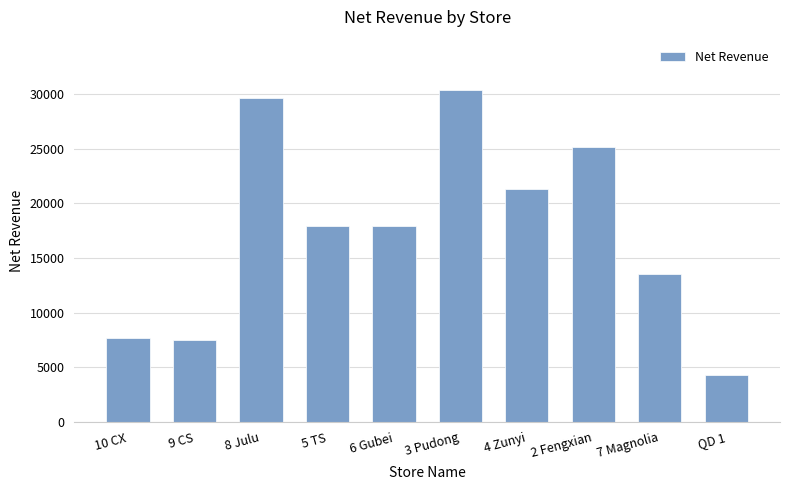

What is the difference between the values at 8 Julu and 10 CX?

21986.6